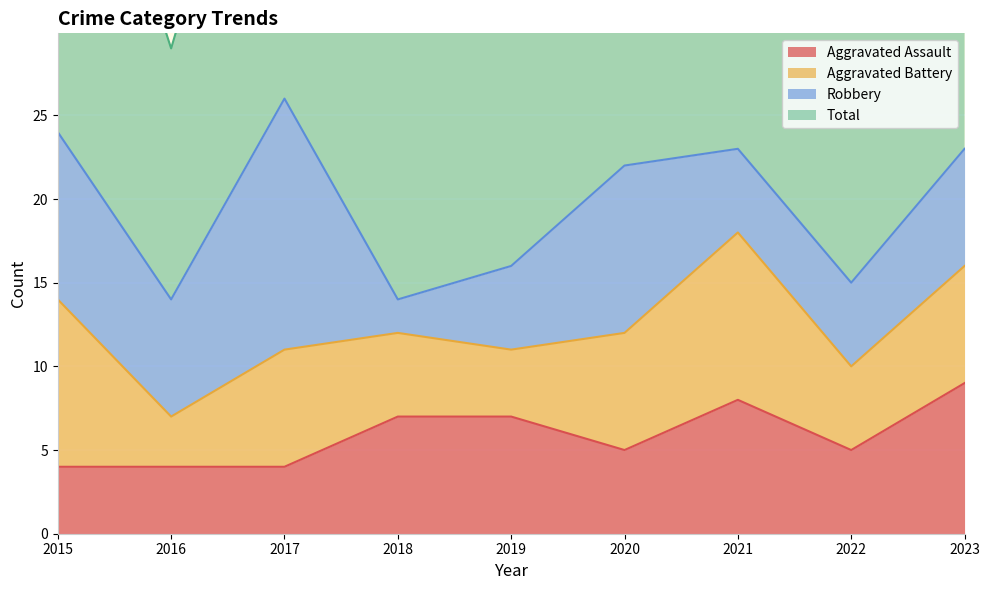

Between 2015 and 2018, which is larger?

2018